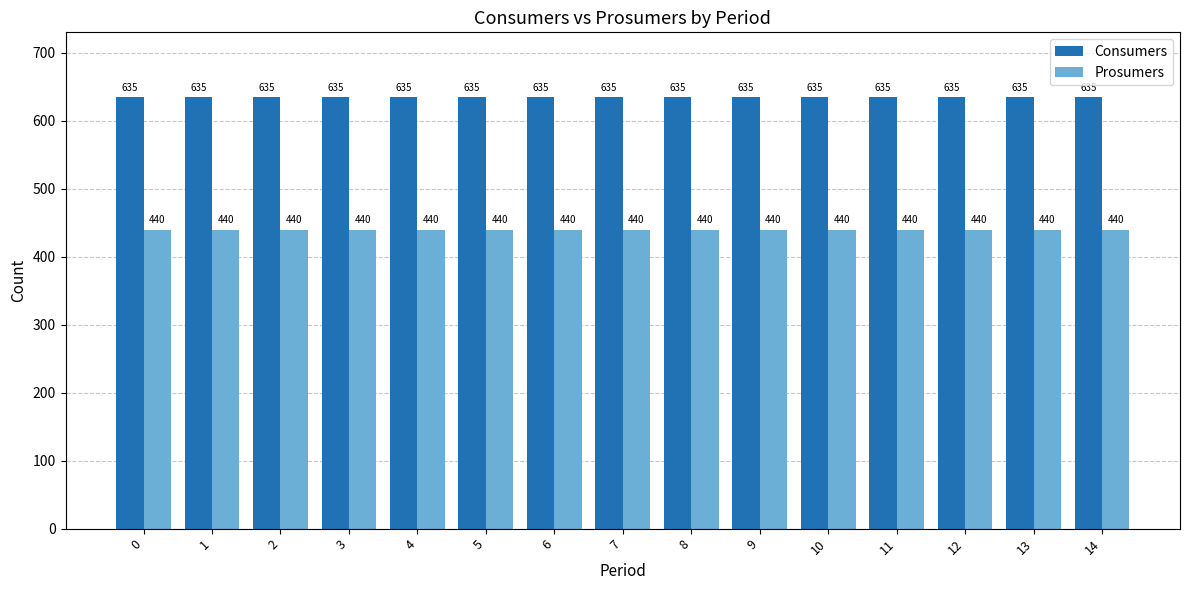

The Consumers series shows 1072 at 12. True or false?

False